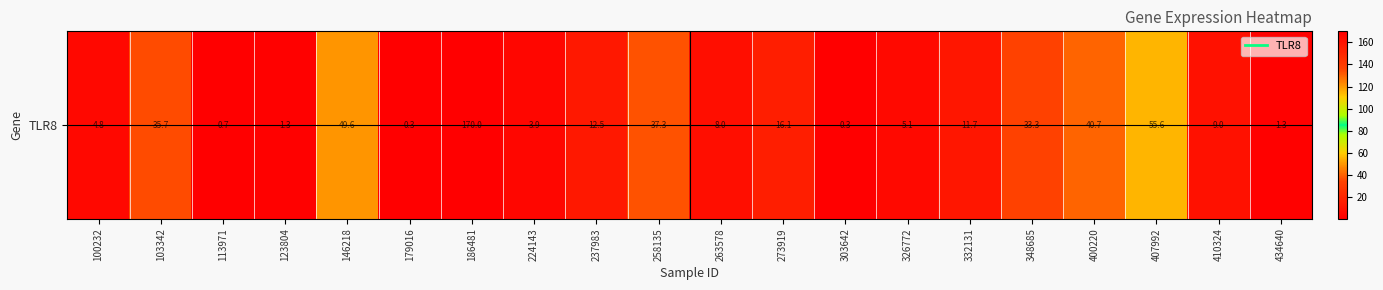

What is the minimum value shown in the chart?

0.3